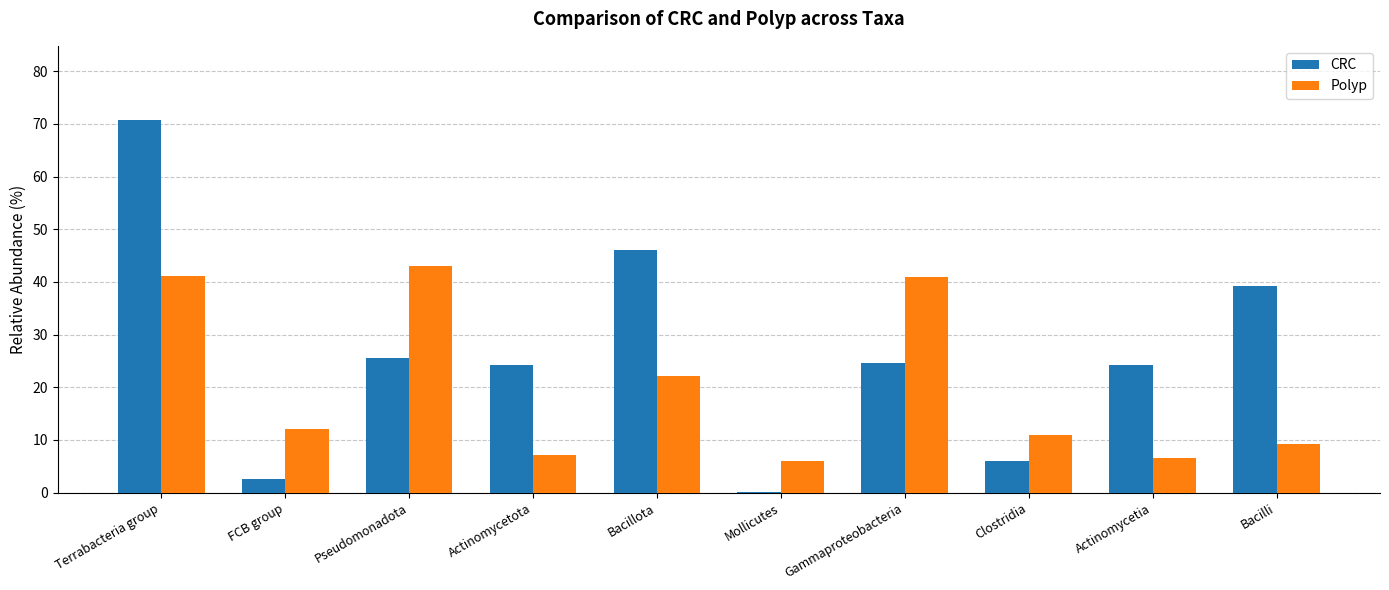

What is the total value across all series at FCB group?

14.7